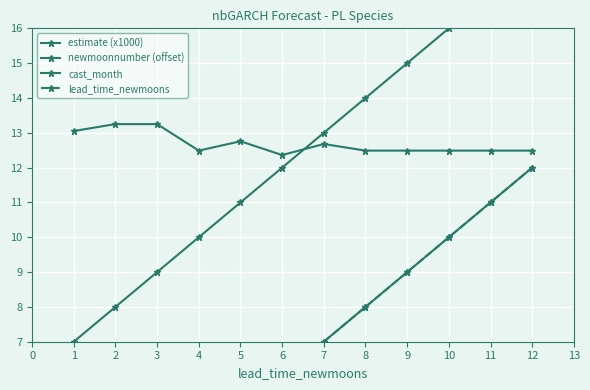

What is the total value across all series at 12?

54.5